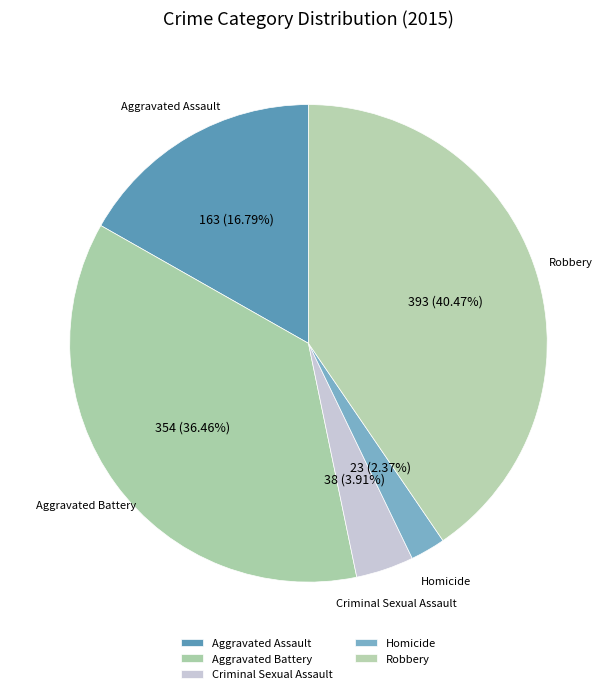

Rank the categories by value from highest to lowest.

Robbery, Aggravated Battery, Aggravated Assault, Criminal Sexual Assault, Homicide